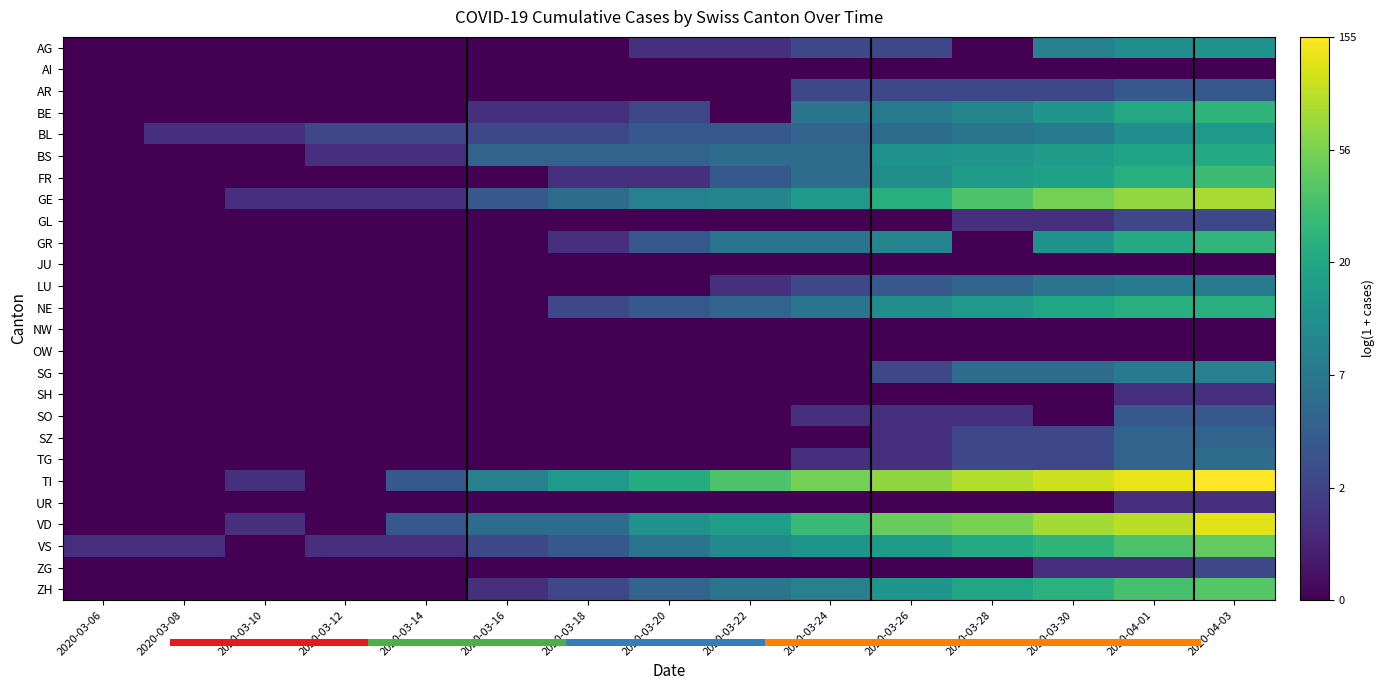

True or false: JU has a value of 0.0 at 2020-03-08.

True